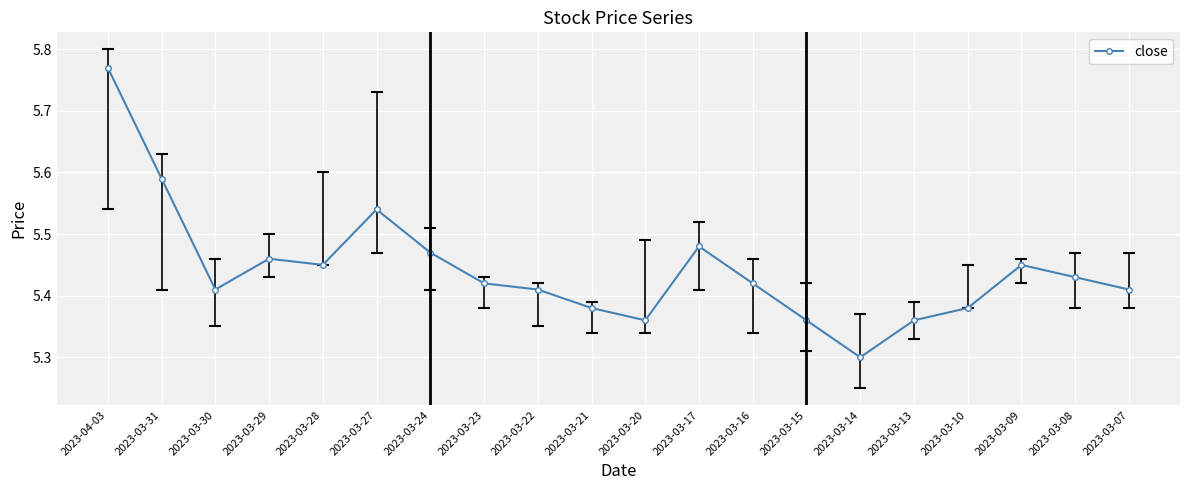

Which label corresponds to the smallest value in the chart?

2023-03-14